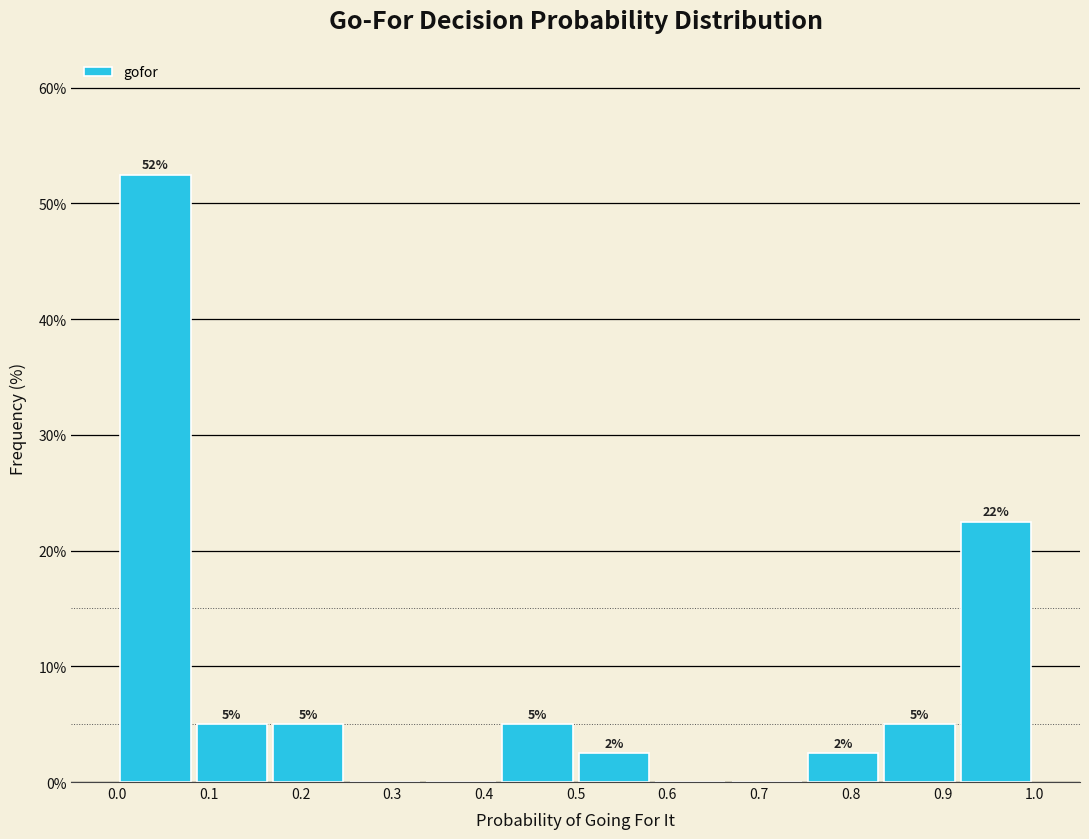

Which range on the x-axis has the tallest bar?

0.00 to 0.08